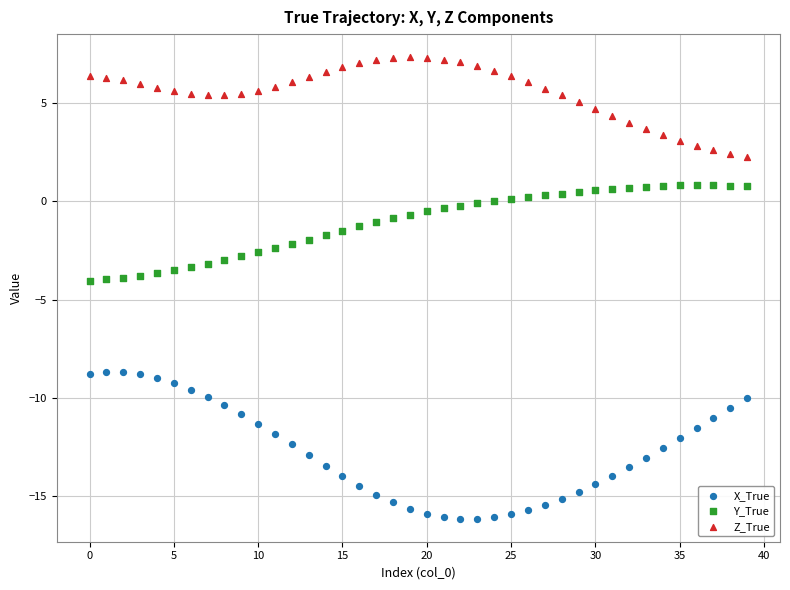

Across all data points, what is the range of Y values (max minus min)?

23.5